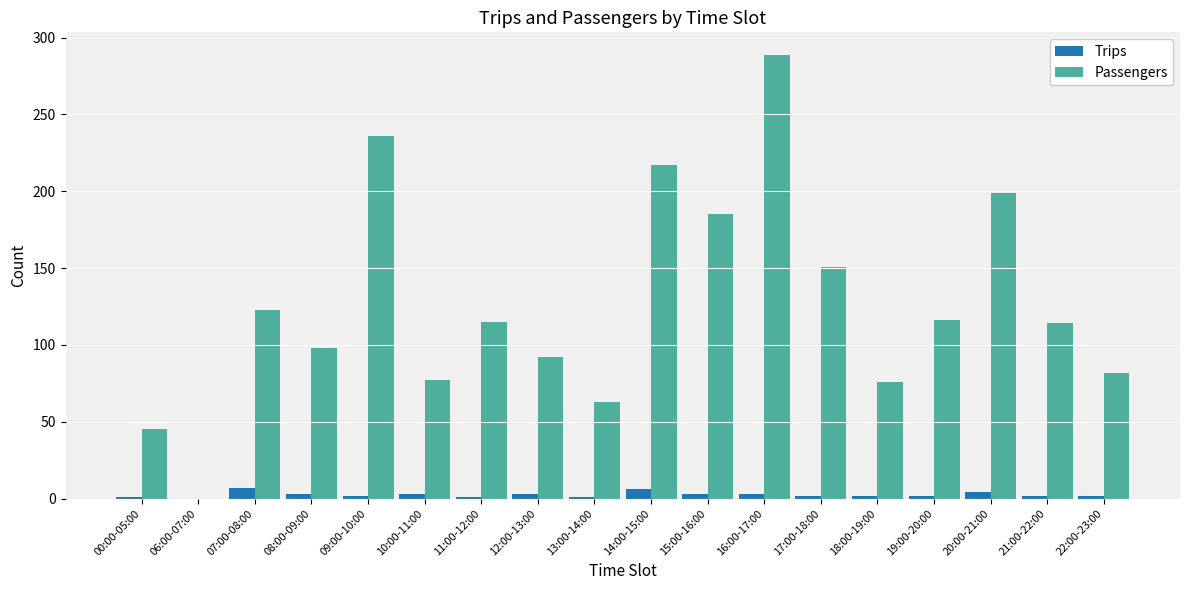

At which category is the sum across all series the highest?

16:00-17:00